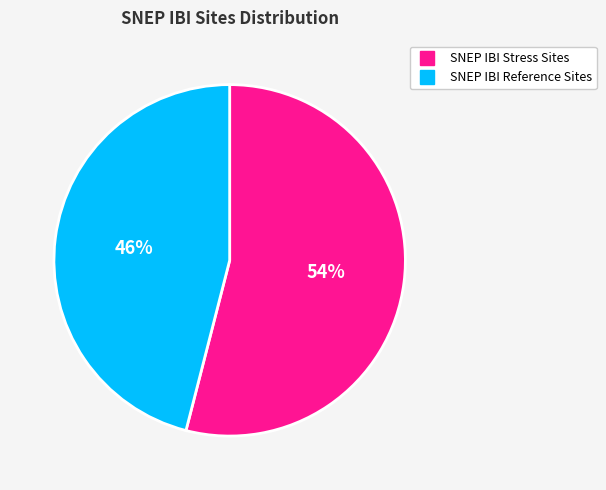

To the nearest percent, what percentage of the pie is SNEP IBI Reference Sites?

46%